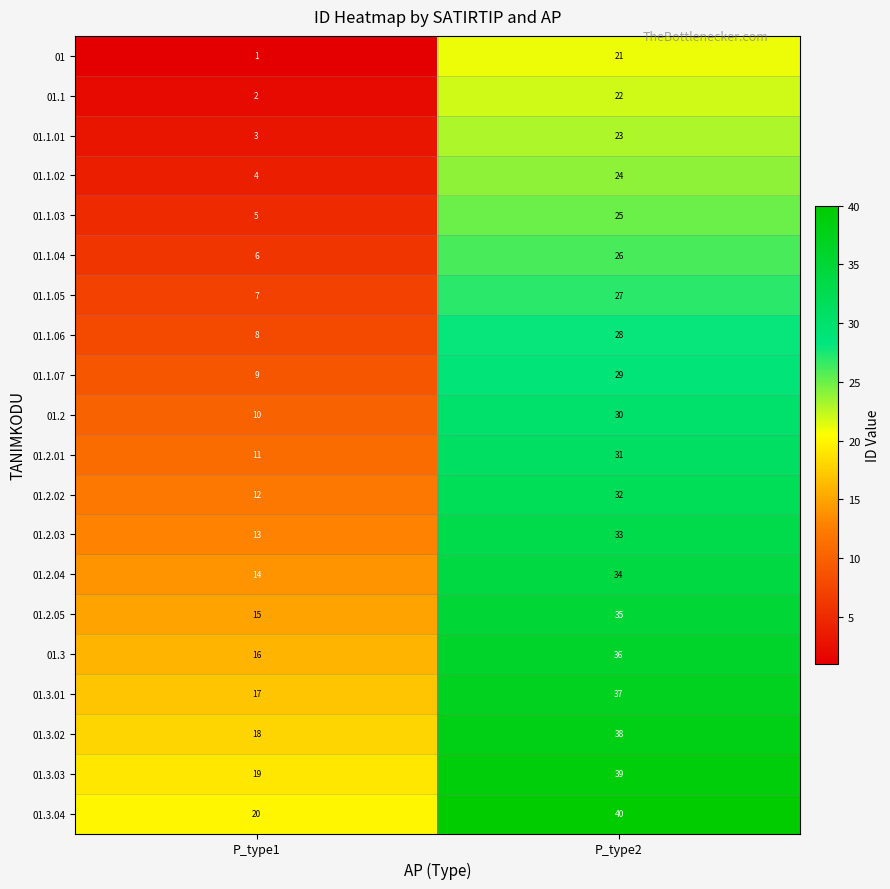

Which category has the highest value in the 01.2.05 series?

P_type2